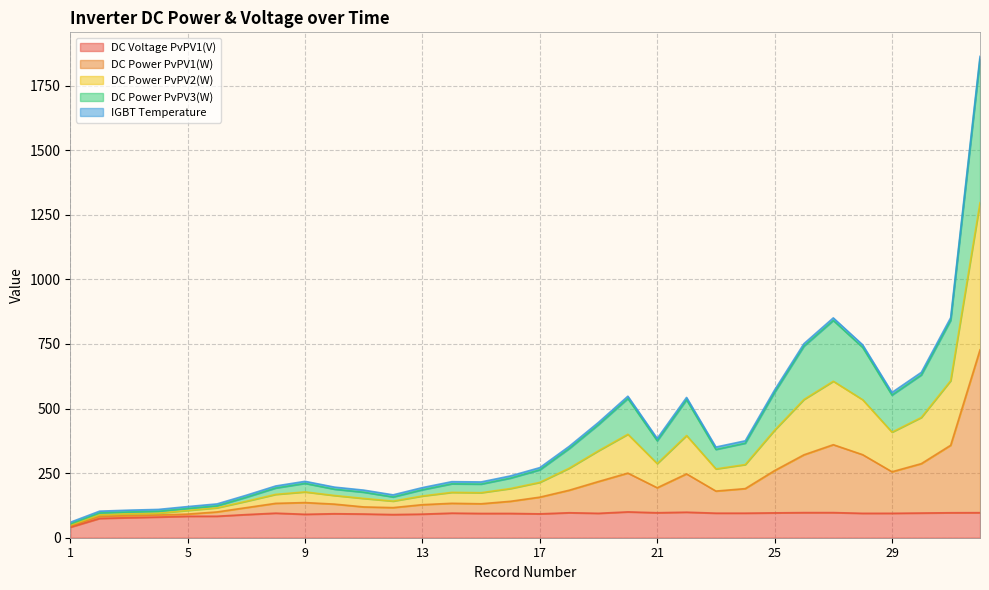

Does the chart display data point markers on the line(s)?

No